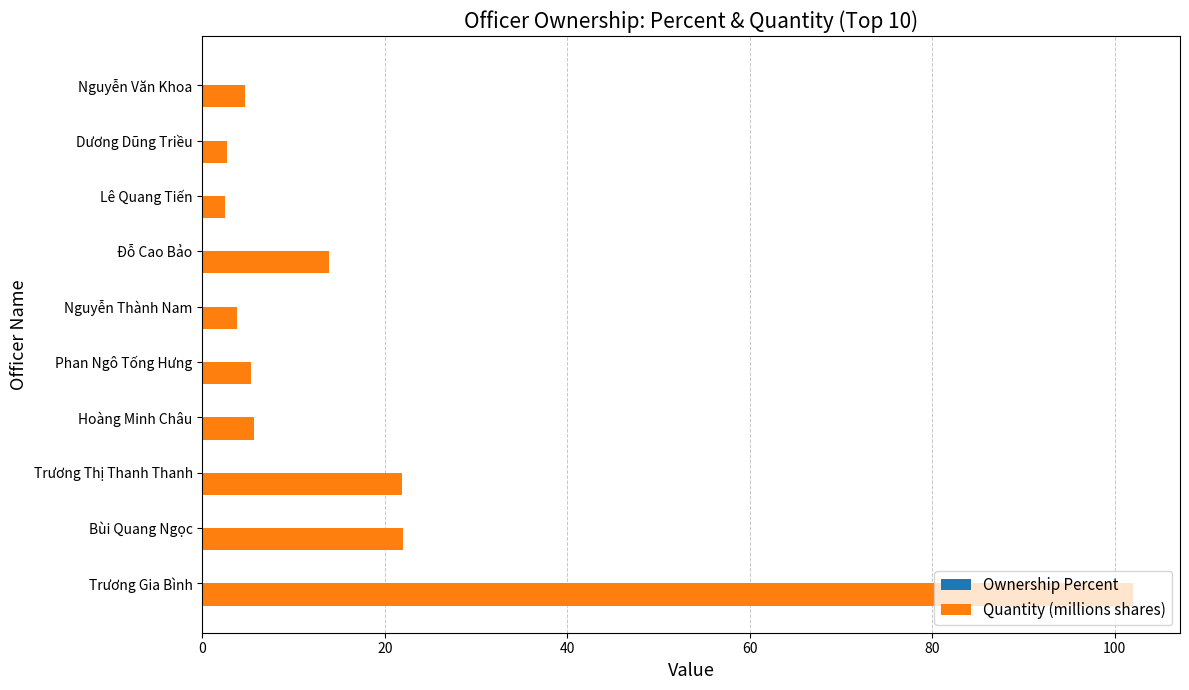

At which category is the sum across all series the highest?

Trương Gia Bình